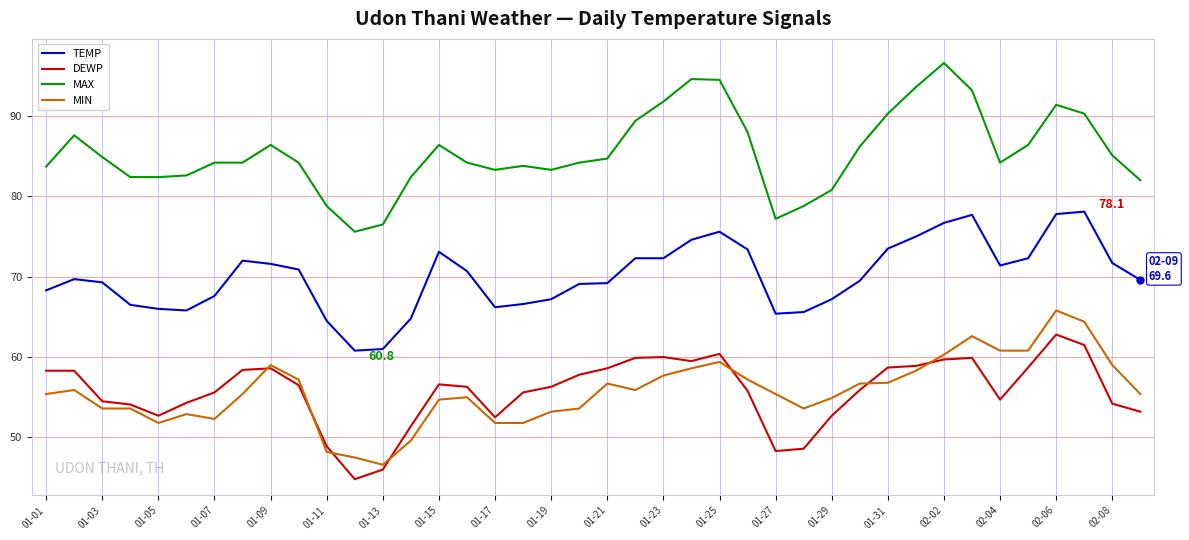

What is the sum of all TEMP values?

2800.6